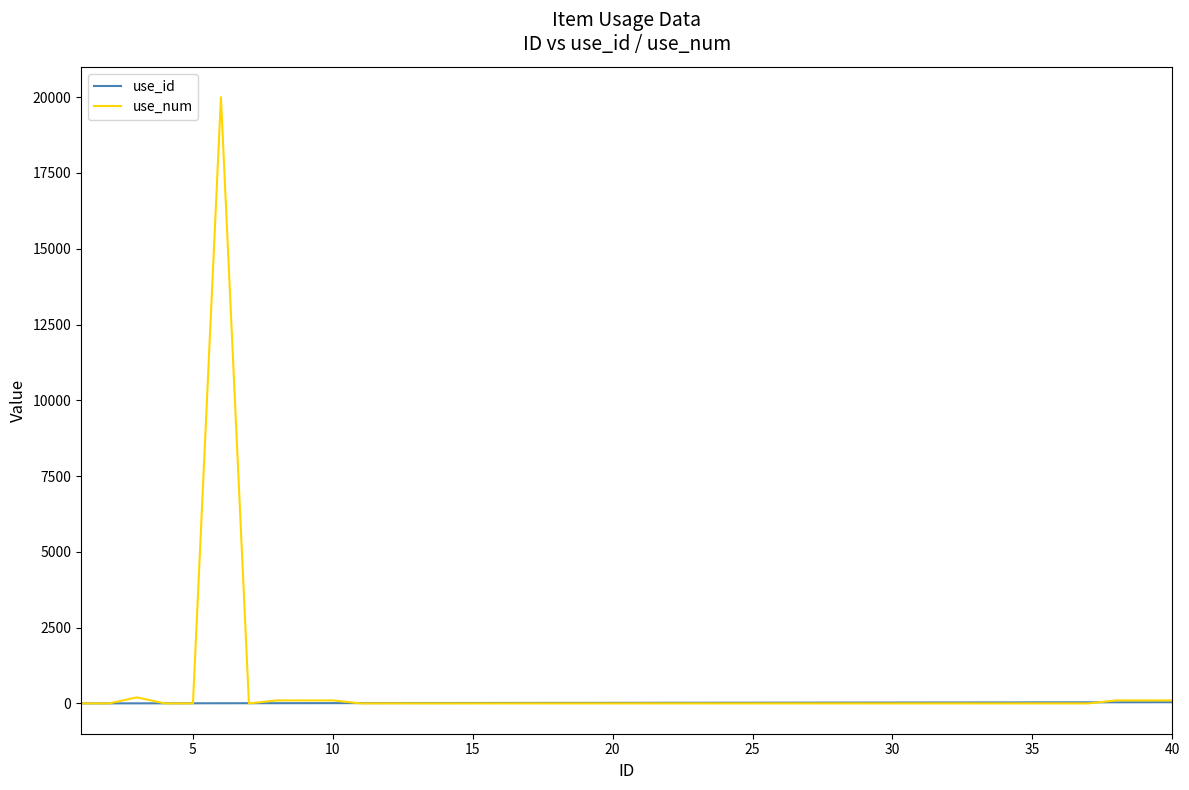

What is the greatest value displayed?

20000